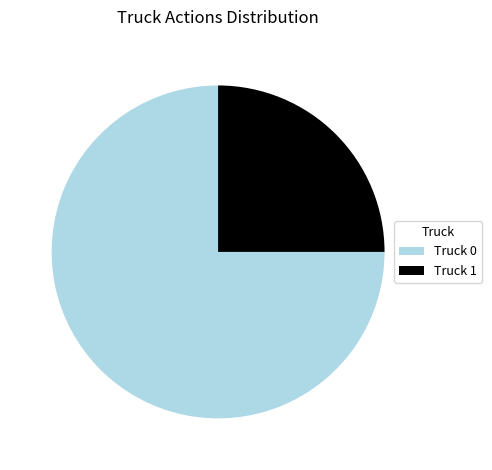

How many segments does this pie chart have?

2